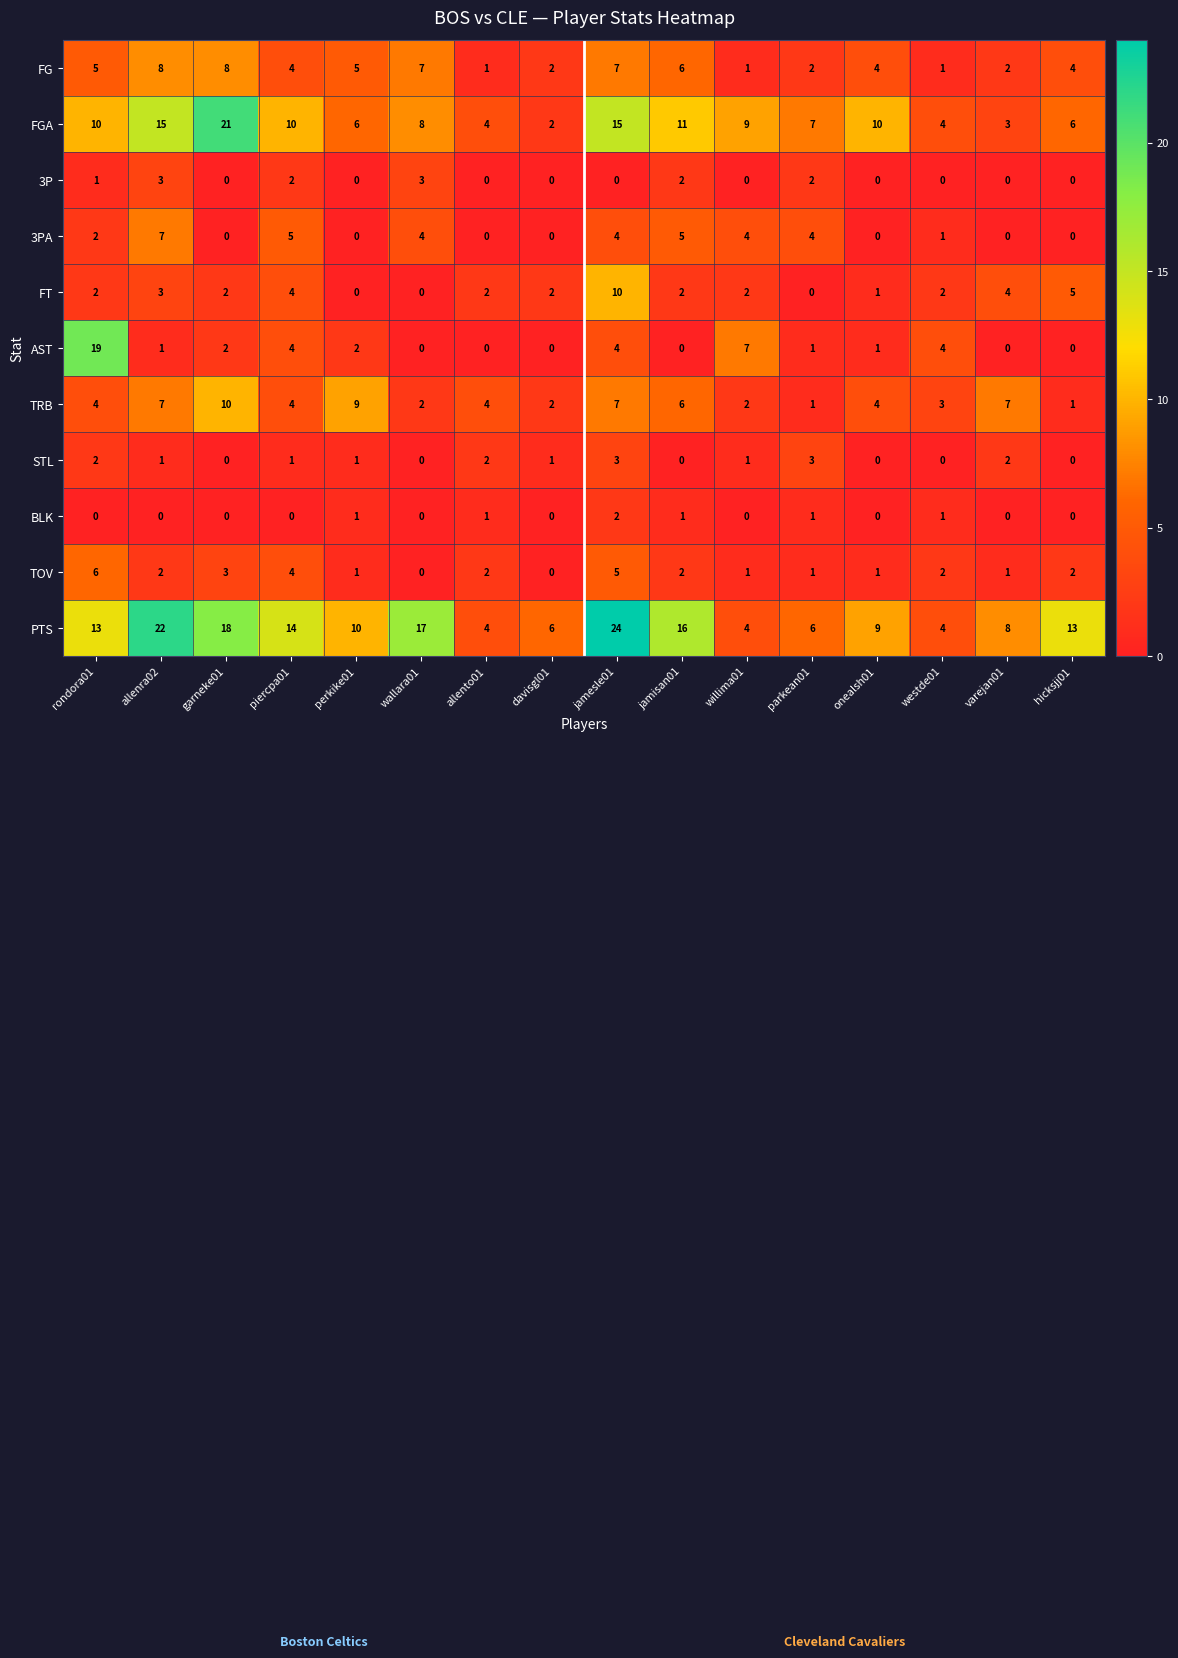

Which series has the widest spread of values?

PTS